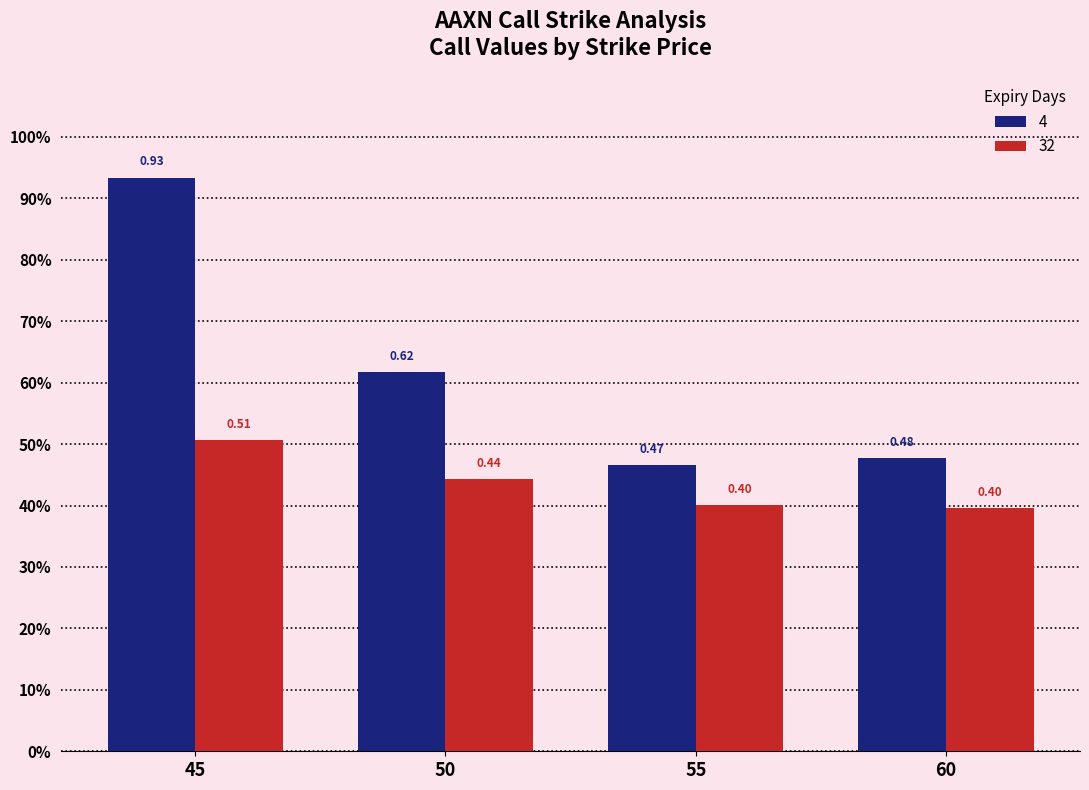

Rank the series by their maximum value, from highest to lowest.

4, 32